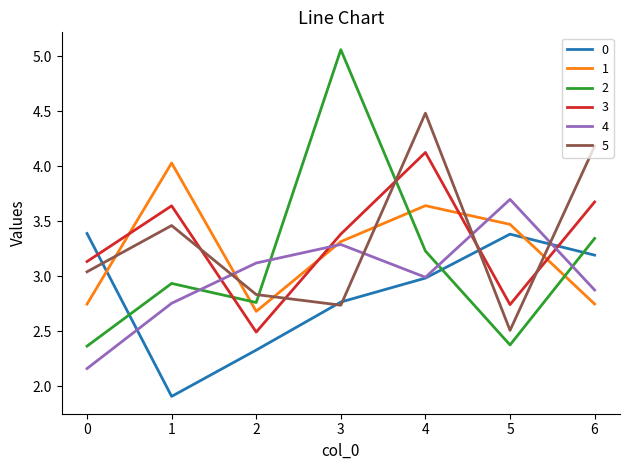

What is the total value across all series at 6?

20.0